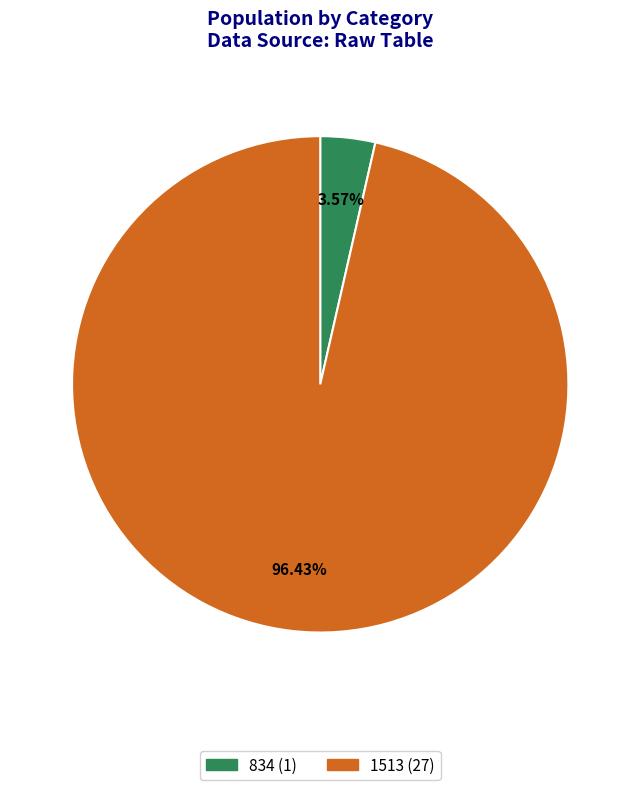

True or false: 1513 accounts for 96% of the total.

True